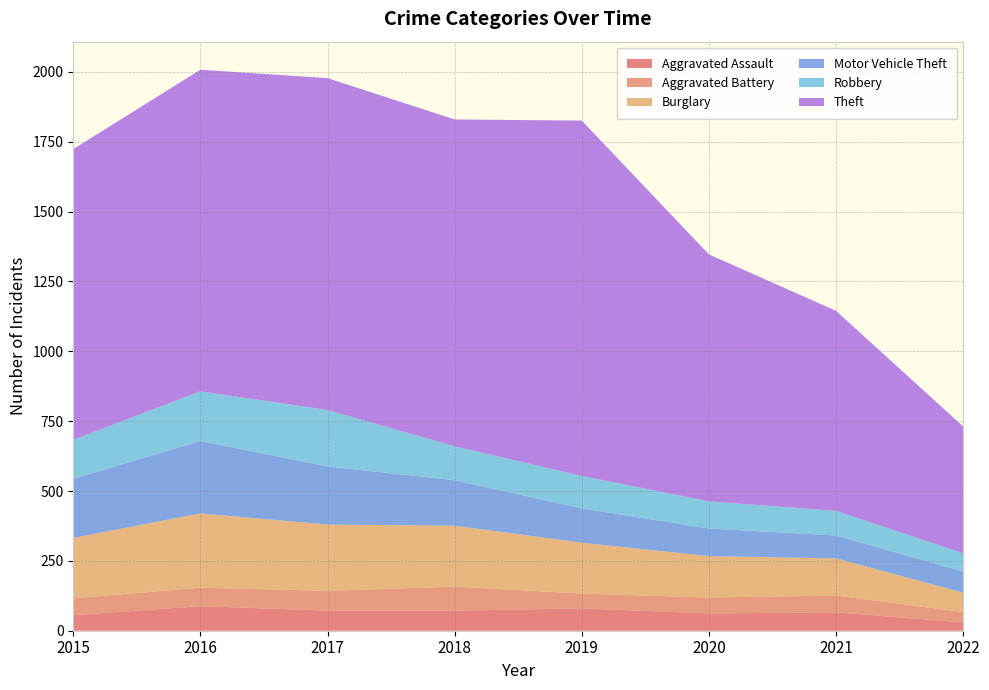

Reading left to right, transcribe all the data shown in this chart.

Aggravated Assault: 56	88	72	72	80	62	66	30
Aggravated Battery: 60	66	71	86	53	57	60	37
Burglary: 216	266	237	218	182	148	133	69
Motor Vehicle Theft: 212	259	208	163	123	99	82	76
Robbery: 139	178	202	121	116	97	88	65
Theft: 1041	1151	1188	1170	1272	884	716	454